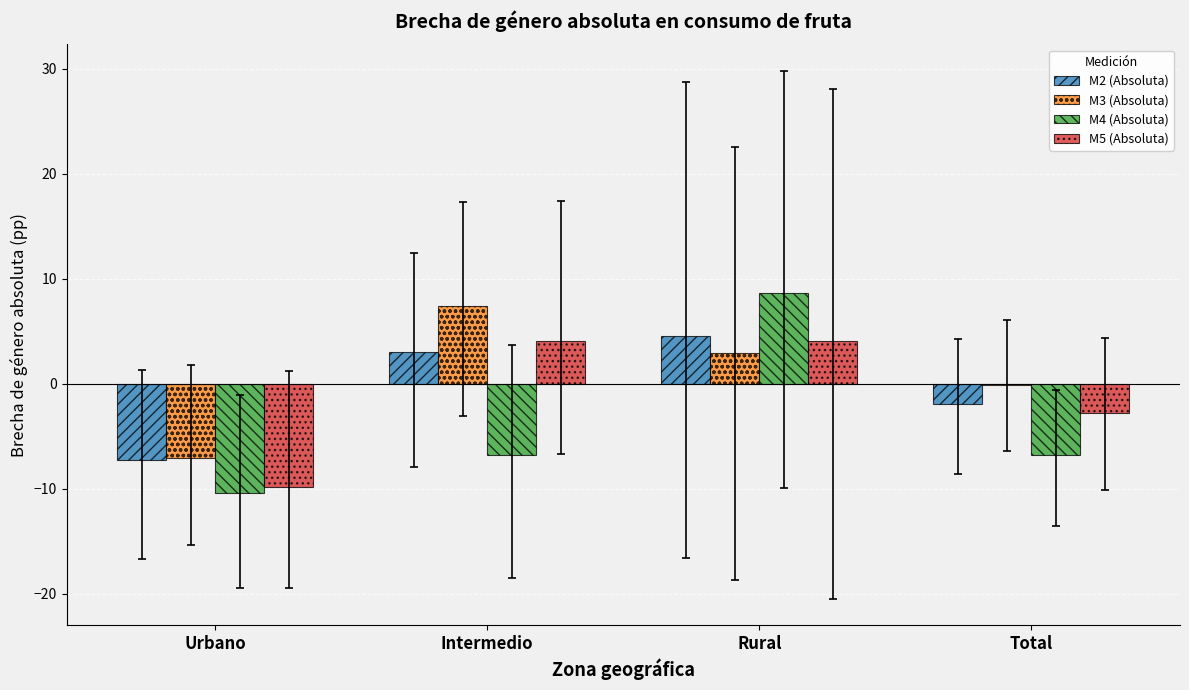

At which category is the sum across all series the highest?

Rural